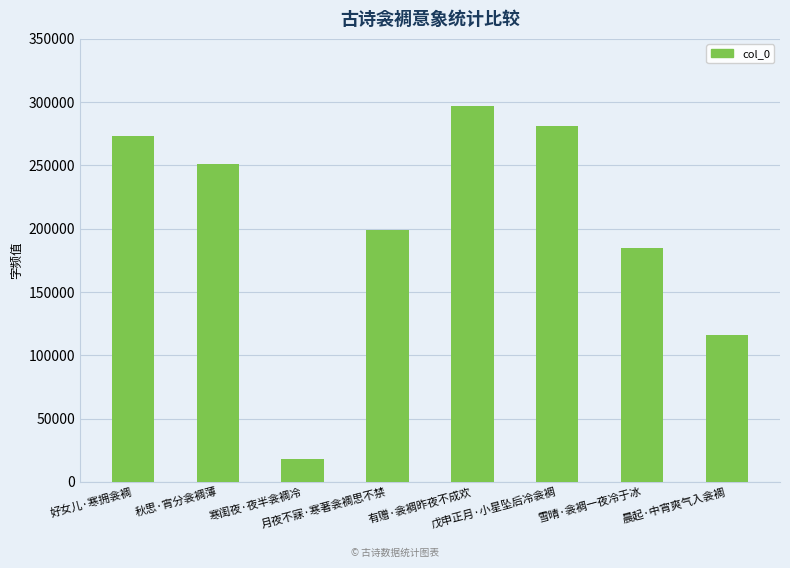

At which category does the chart reach its minimum across all series?

寒闺夜·夜半衾裯冷